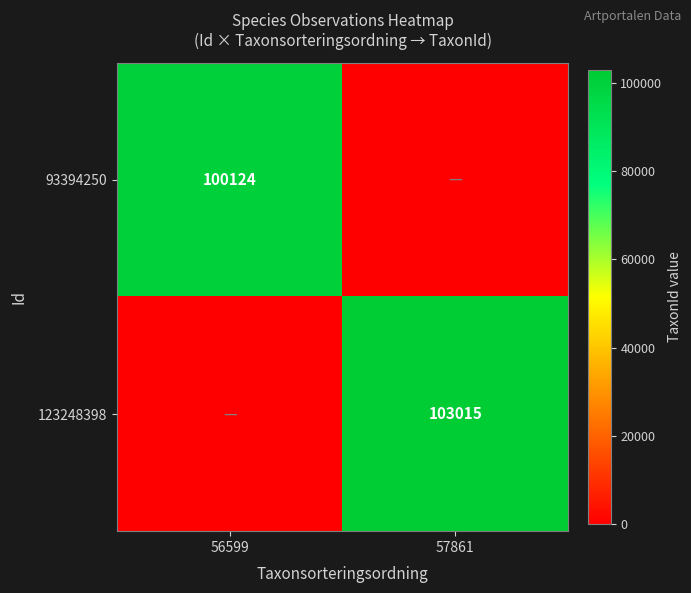

Is the value of 93394250 at 56599 greater than the value of 123248398 at 57861?

No